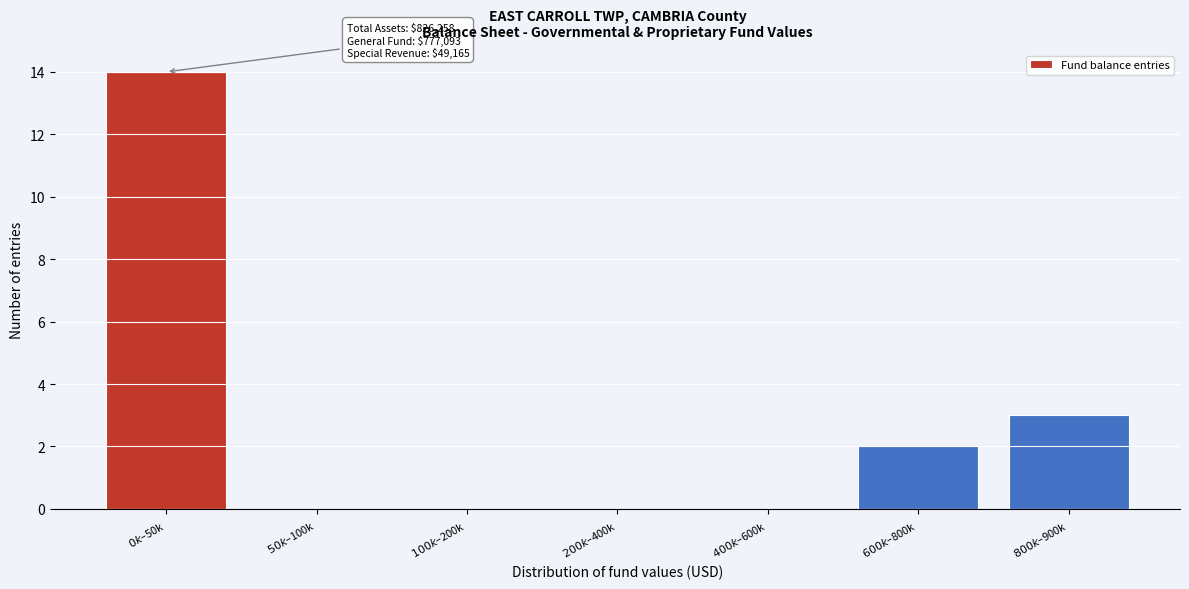

What is the greatest value displayed?

14